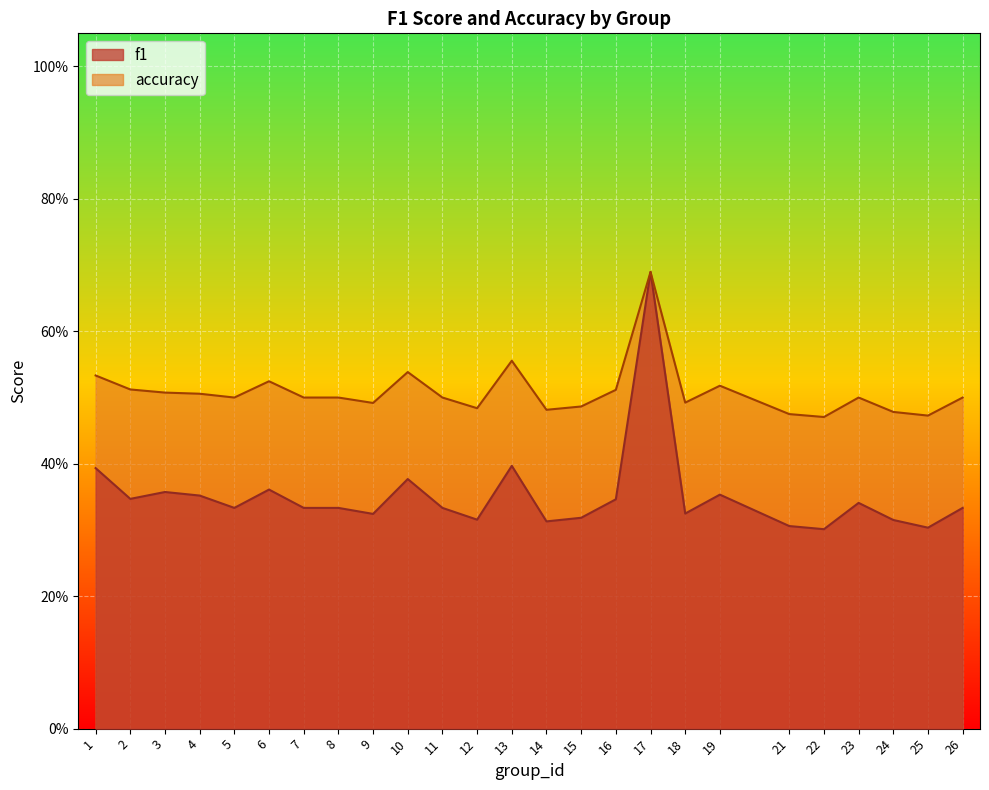

Reading left to right, list all the values displayed in this chart.

f1: 0.4	0.3	0.4	0.4	0.3	0.4	0.3	0.3	0.3	0.4	0.3	0.3	0.4	0.3	0.3	0.3	0.7	0.3	0.4	0.3	0.3	0.3	0.3	0.3	0.3
accuracy: 0.5	0.5	0.5	0.5	0.5	0.5	0.5	0.5	0.5	0.5	0.5	0.5	0.6	0.5	0.5	0.5	0.7	0.5	0.5	0.5	0.5	0.5	0.5	0.5	0.5